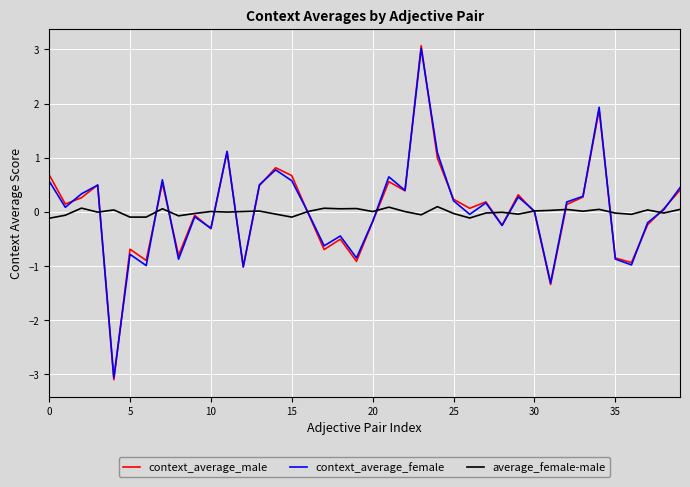

What is the maximum value for context_average_female?

3.0